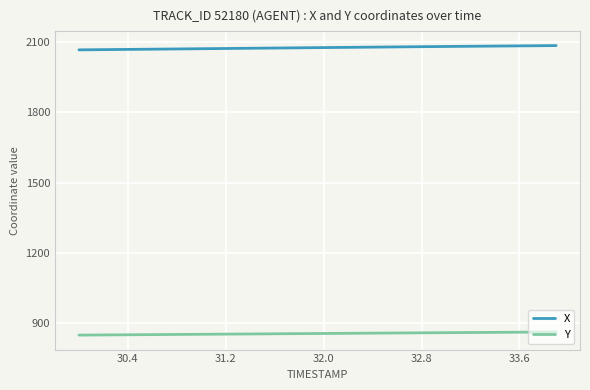

What is the smallest value displayed?

850.3